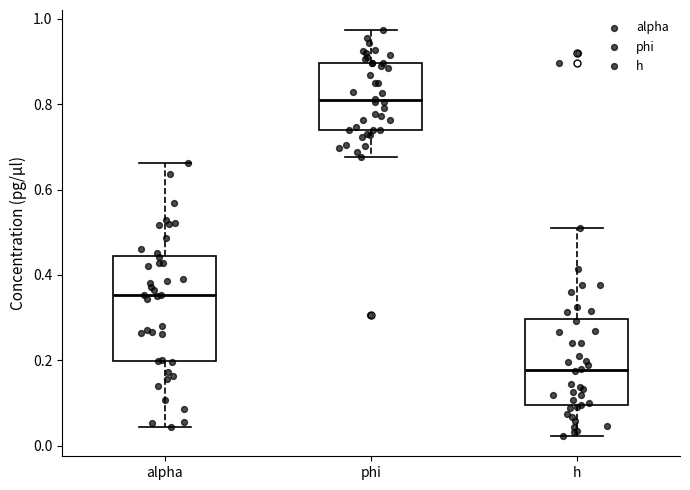

Reading left to right, transcribe this box plot: for each box, give where its median line is, the range the box spans, and where its two whiskers end, as read against the y-axis. The values are not printed on the chart, so give them approximately, as read against the axis.

alpha: median 0.36, box 0.20 to 0.44, whiskers 0.04 to 0.66
phi: median 0.80, box 0.74 to 0.90, whiskers 0.68 to 0.98
h: median 0.18, box 0.10 to 0.30, whiskers 0.02 to 0.50